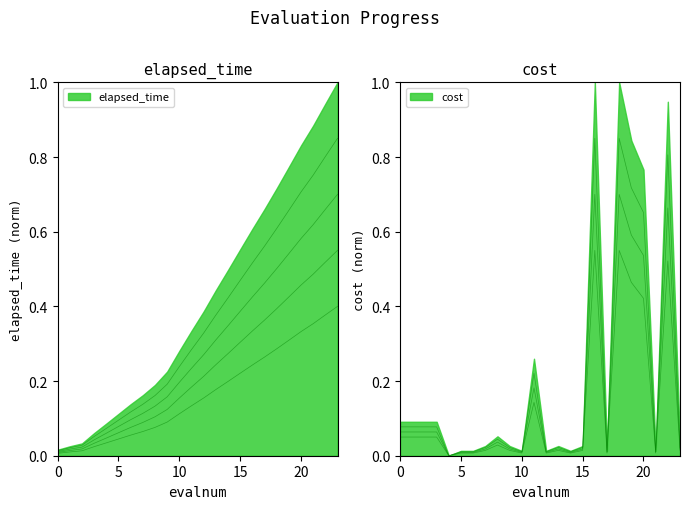

True or false: elapsed_time has more than 1 points higher than both neighbors.

False